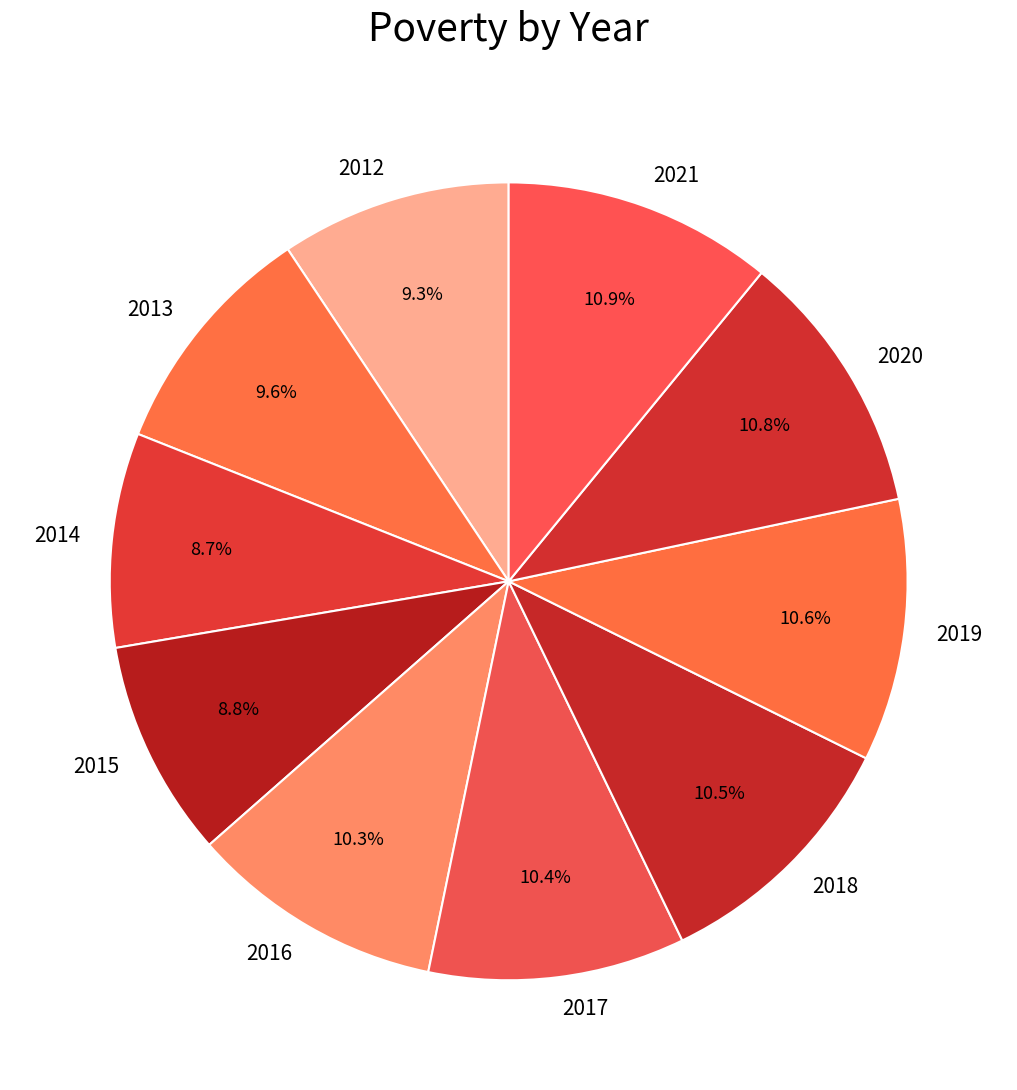

Approximately how many times larger is the value at 2016 compared to 2019?

1.0